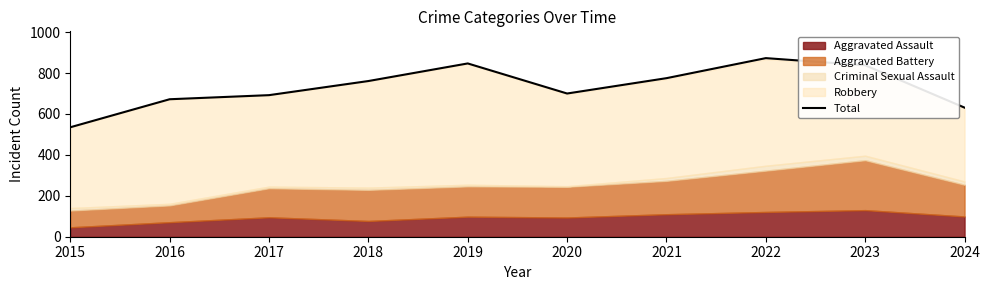

Is it true that Total equals 968 at 2024?

False